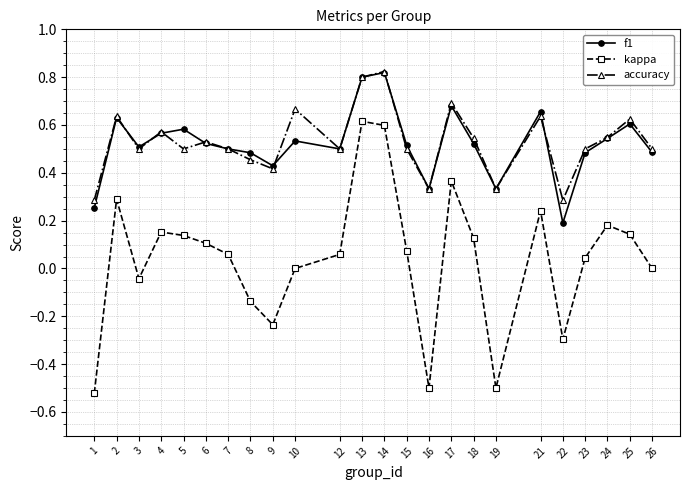

Is it true that accuracy equals 0.8 at 26?

False